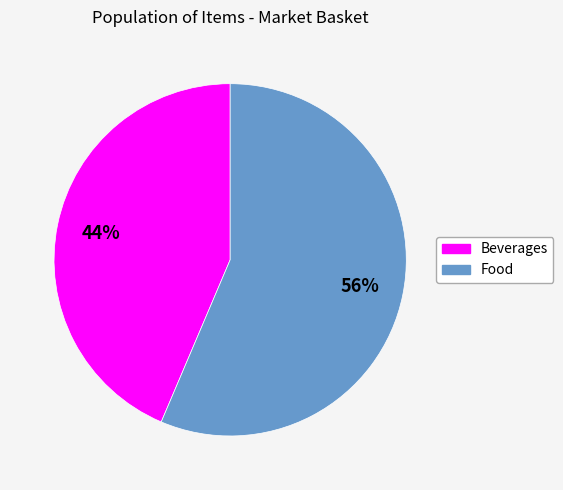

Does any single category account for the majority?

Yes